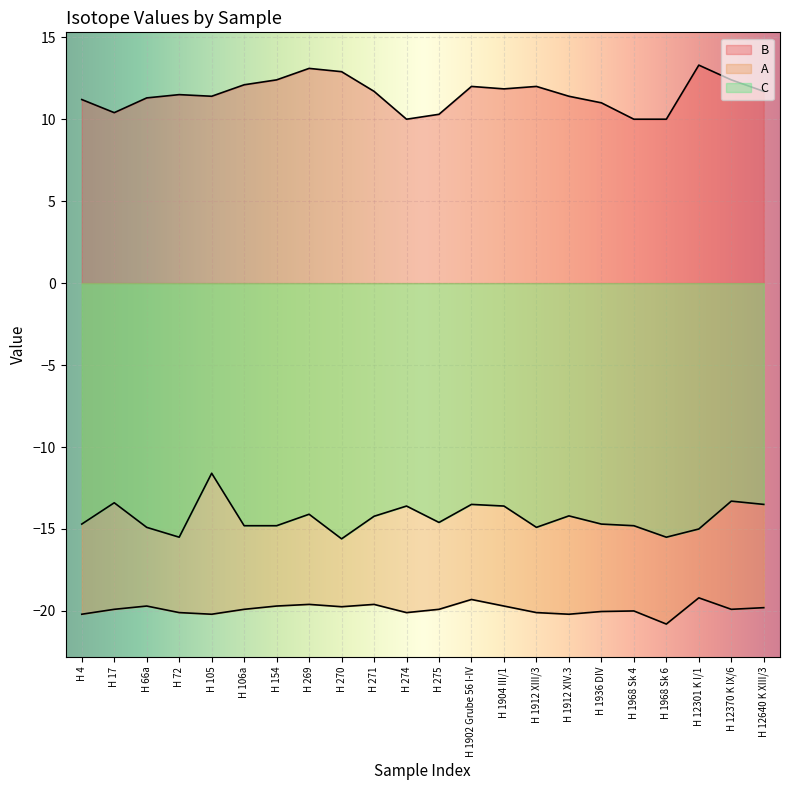

What is the lowest value of the A series?

-20.8